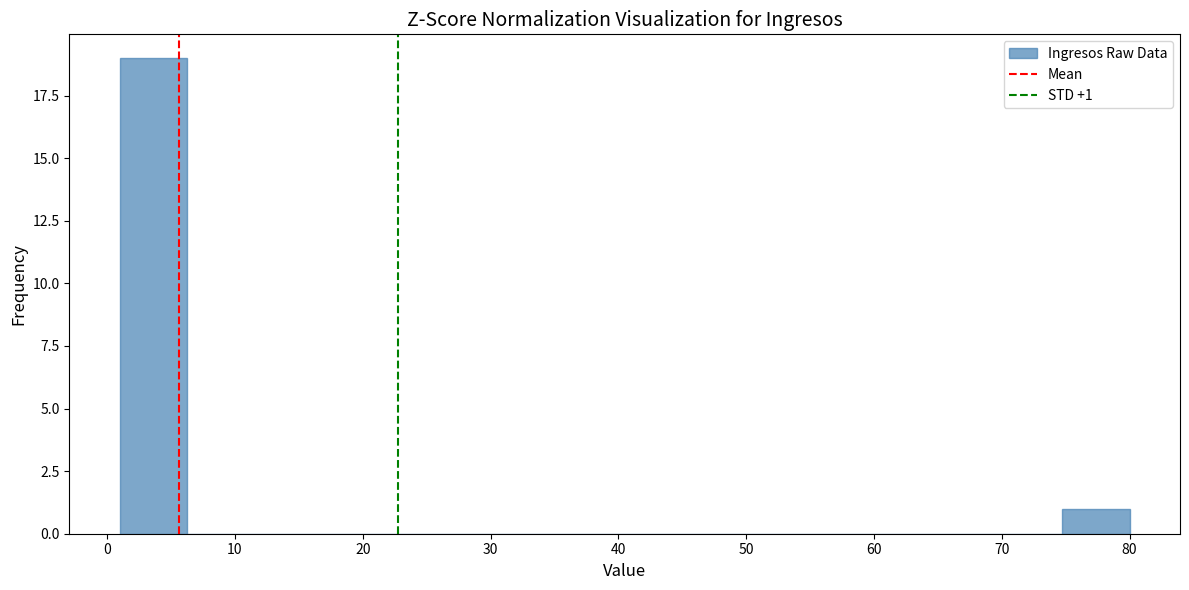

Over which range of the x-axis is the bar tallest?

1 to 6